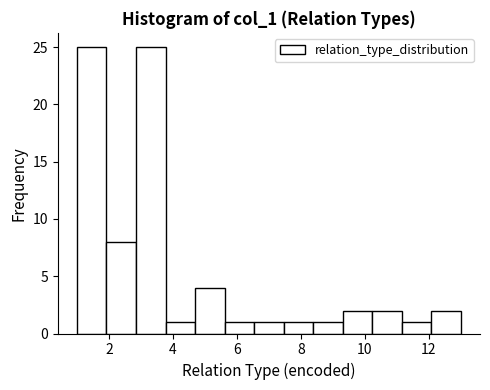

Reading left to right, list every bar in this chart as the range it spans on the x-axis followed by its height. Neither the bar edges nor the heights are printed on the chart, so give them approximately, as read against the axes.

1.0 to 2.0: 25
2.0 to 2.8: 8
2.8 to 3.8: 25
3.8 to 4.6: 1
4.6 to 5.6: 4
5.6 to 6.6: 1
6.6 to 7.4: 1
7.4 to 8.4: 1
8.4 to 9.4: 1
9.4 to 10.2: 2
10.2 to 11.2: 2
11.2 to 12.0: 1
12.0 to 13.0: 2